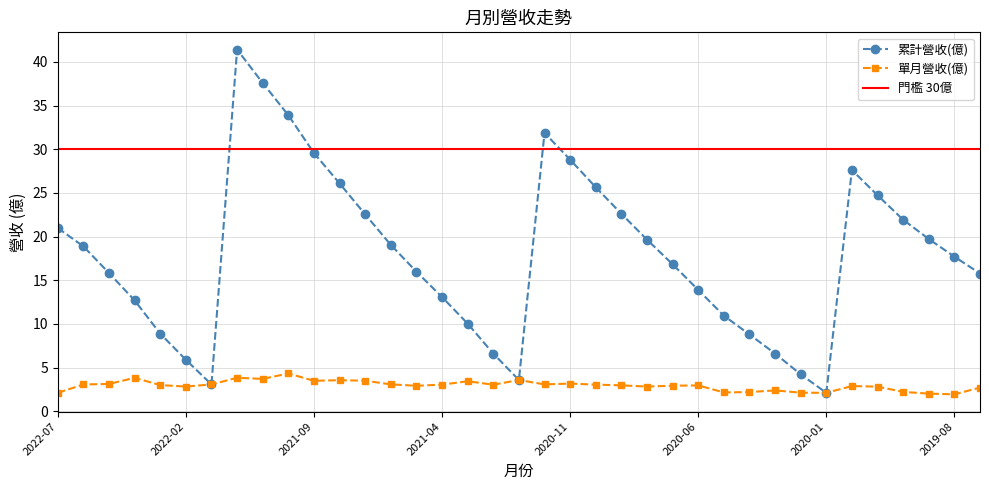

Which series changed the most between 2022-02 and 2019-08?

累計營收(億)